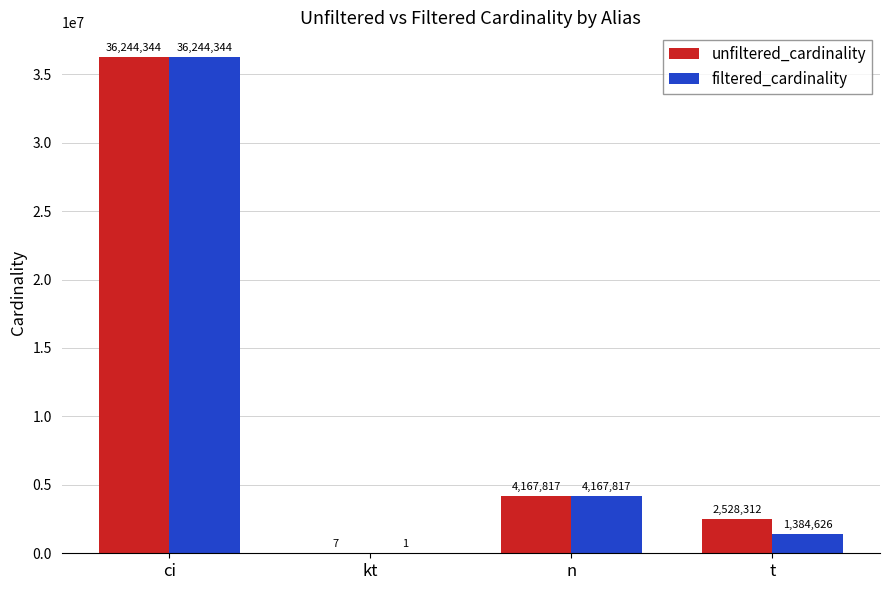

Reading left to right, what are all the values shown in this chart?

unfiltered_cardinality: 36244344	7	4167817	2528312
filtered_cardinality: 36244344	1	4167817	1384626